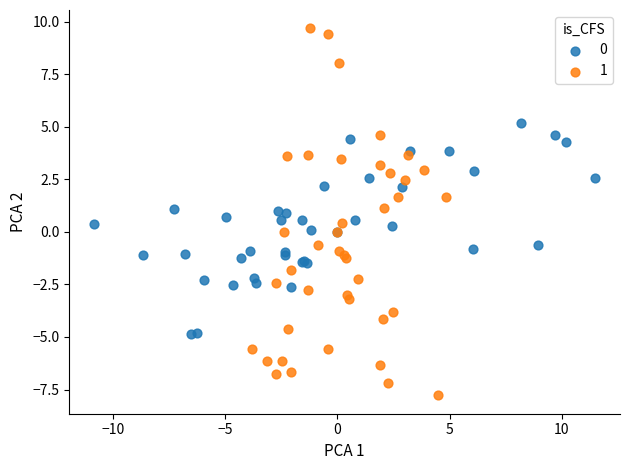

Which series contains the lowest Y value?

1